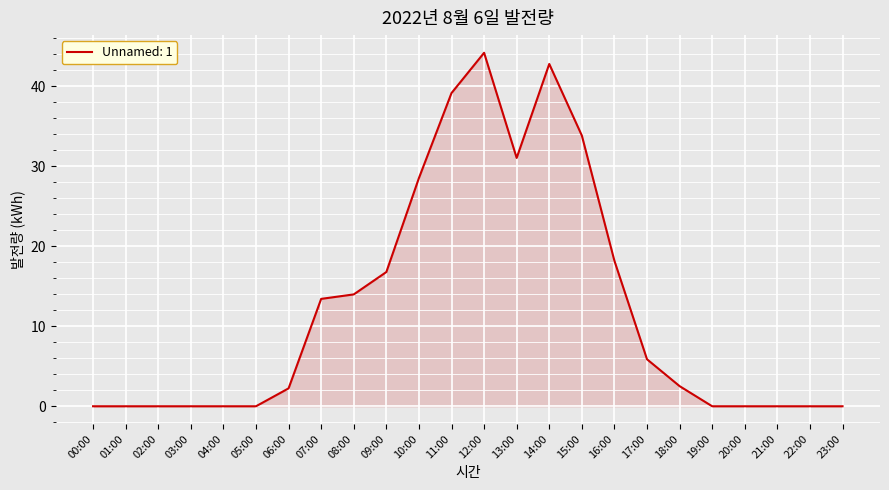

What is the difference between the second highest and second lowest values?

42.8